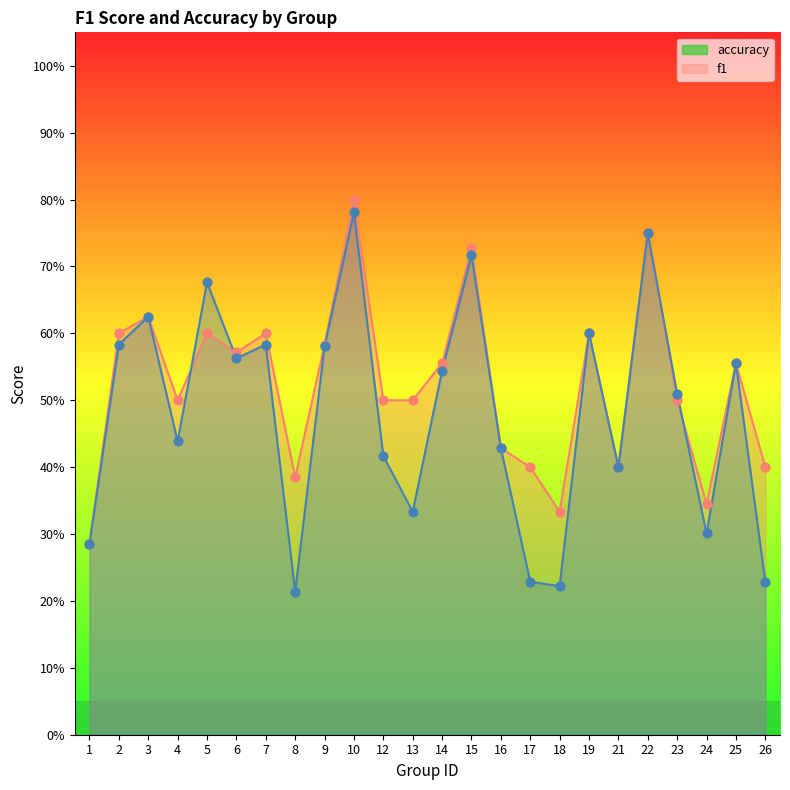

What are all the series names shown in the legend?

accuracy, f1